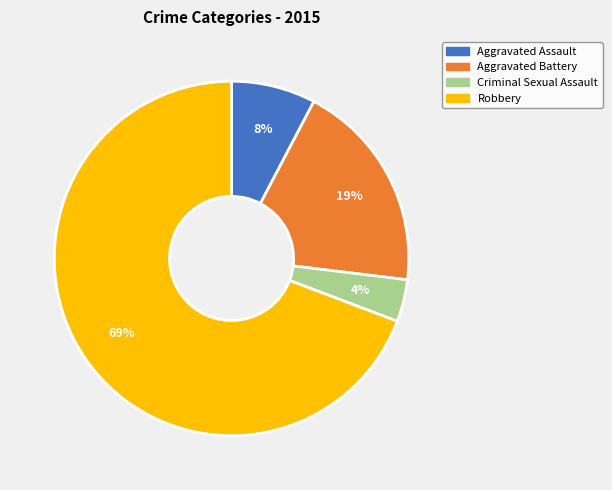

Is there a majority slice in this chart?

Yes